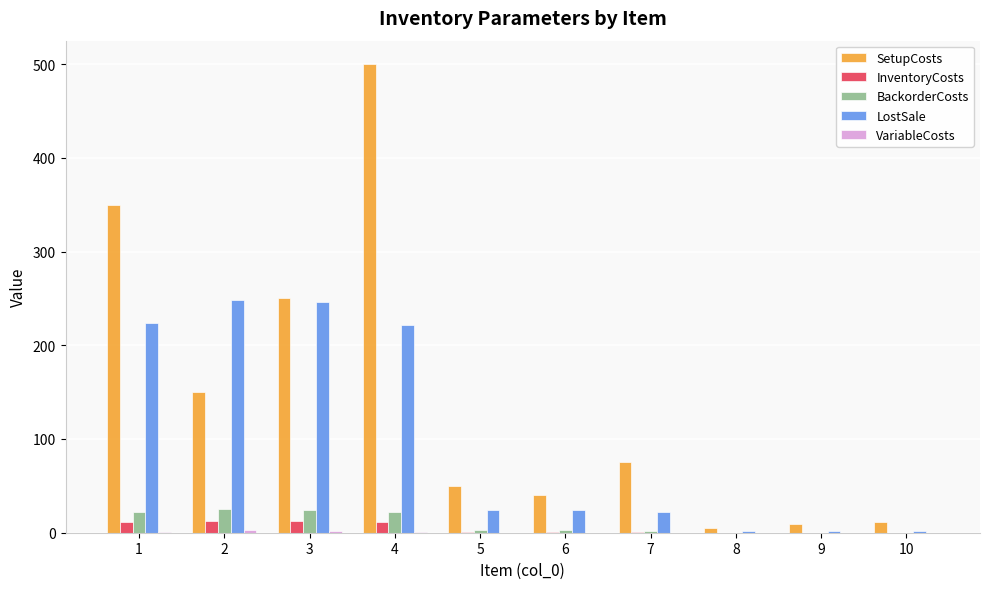

What is the difference between the BackorderCosts values at 10 and 4?

22.0